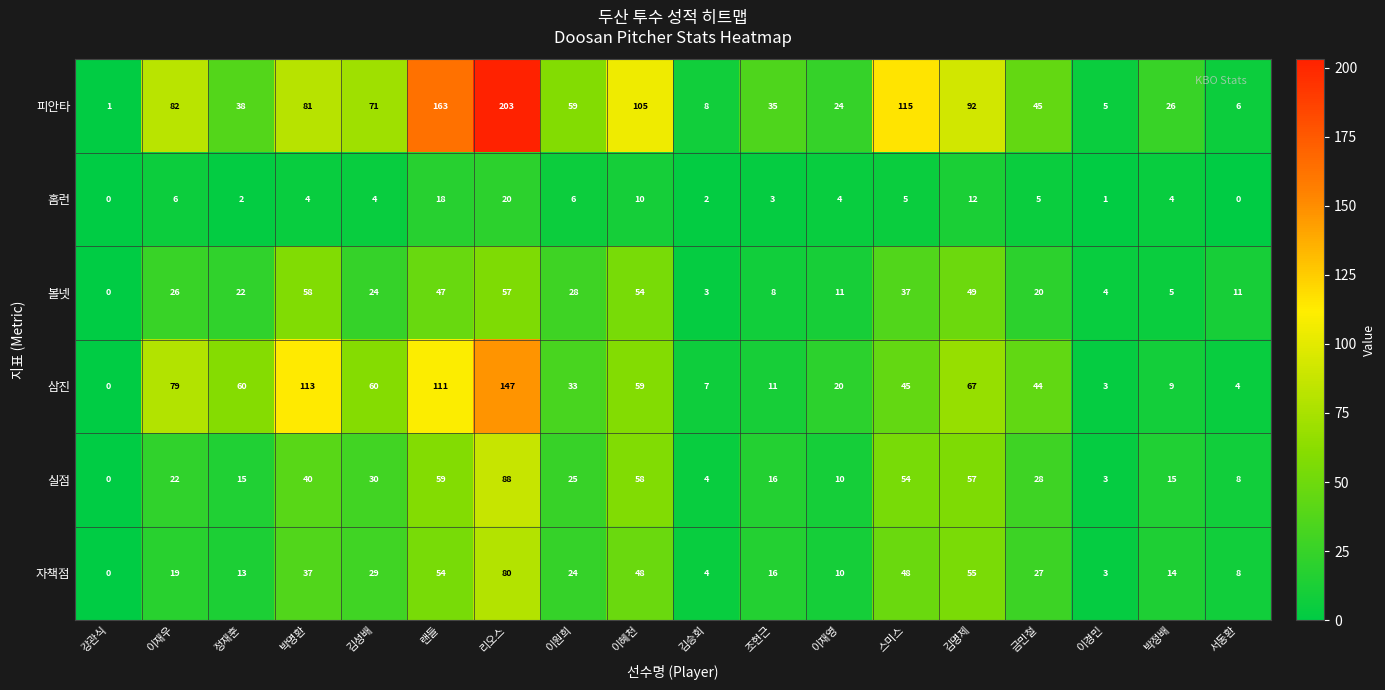

Rank the series at 김명제 from lowest to highest value.

홈런, 볼넷, 자책점, 실점, 삼진, 피안타